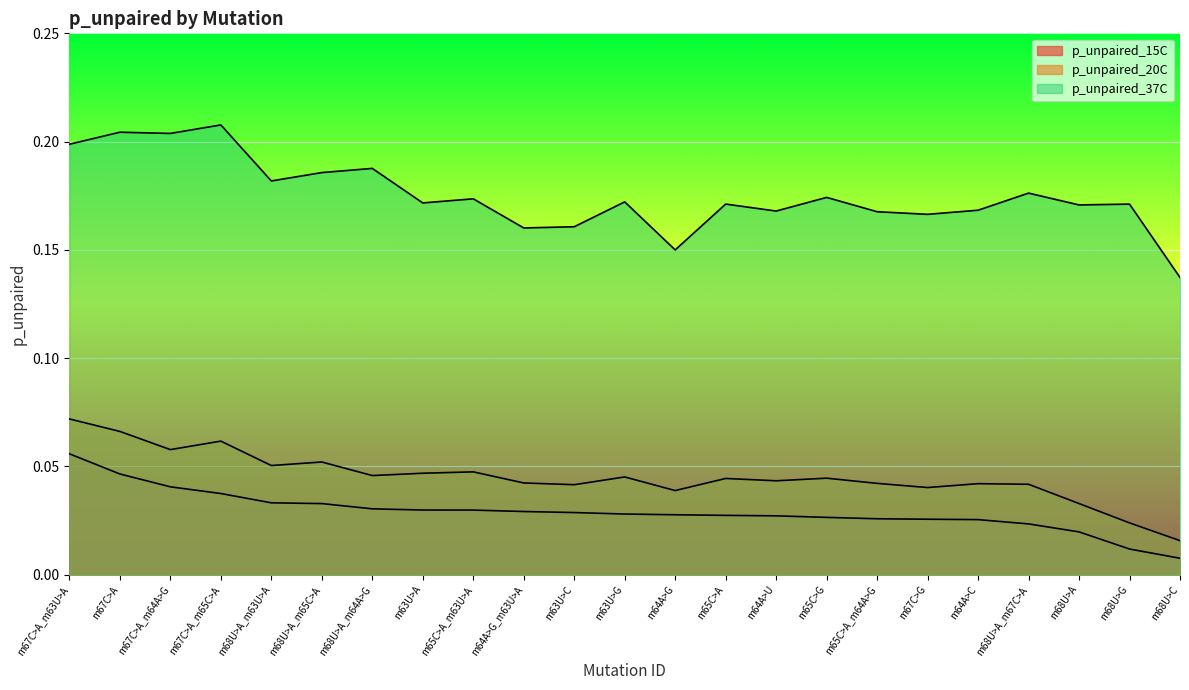

True or false: p_unpaired_37C has more than 1 points higher than both neighbors.

True